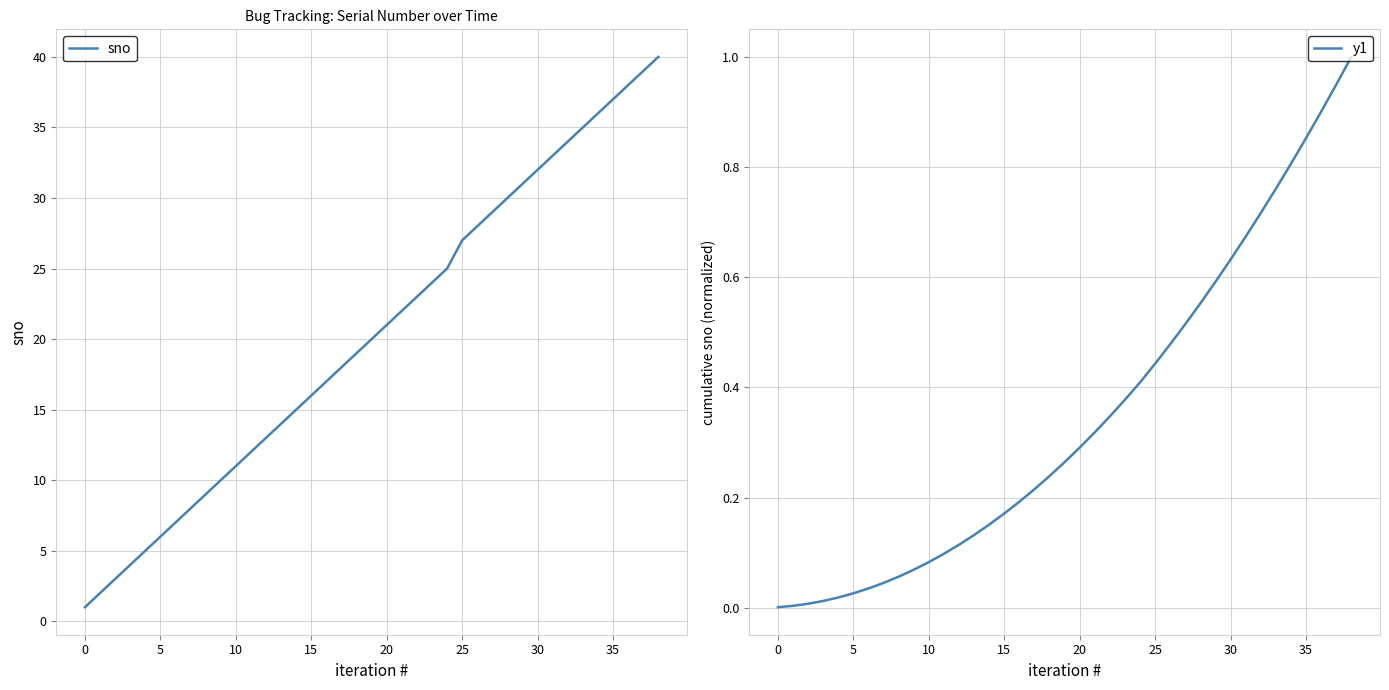

True or false: y1 and sno intersect in this chart.

False